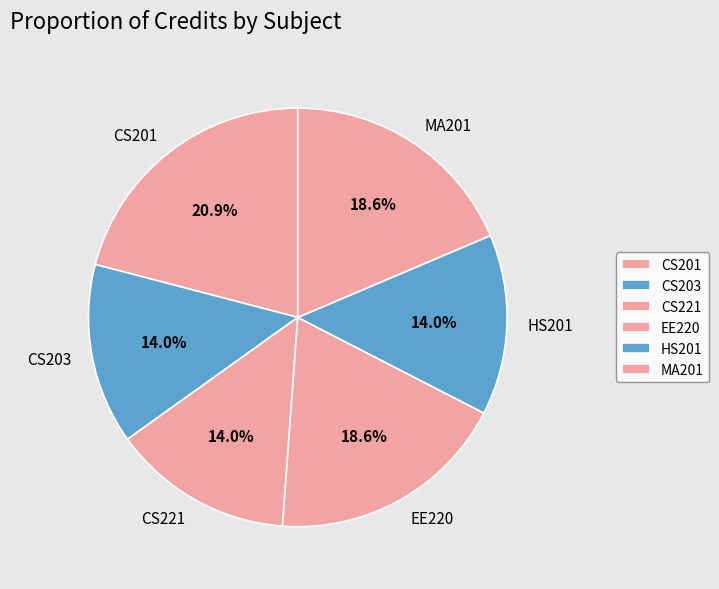

What portion of the pie excludes MA201?

81.4%